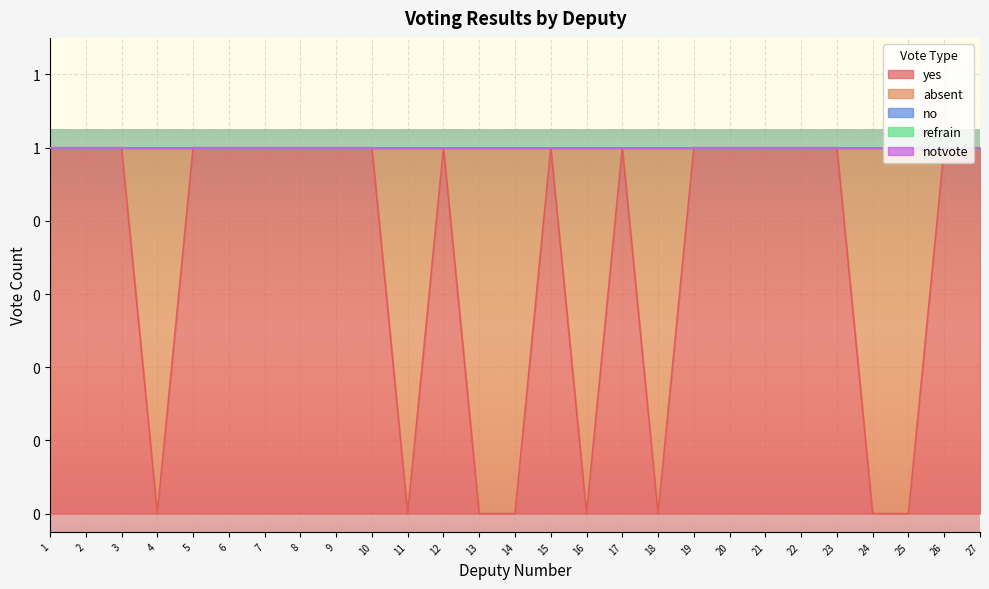

Which label corresponds to the smallest value in the chart?

4